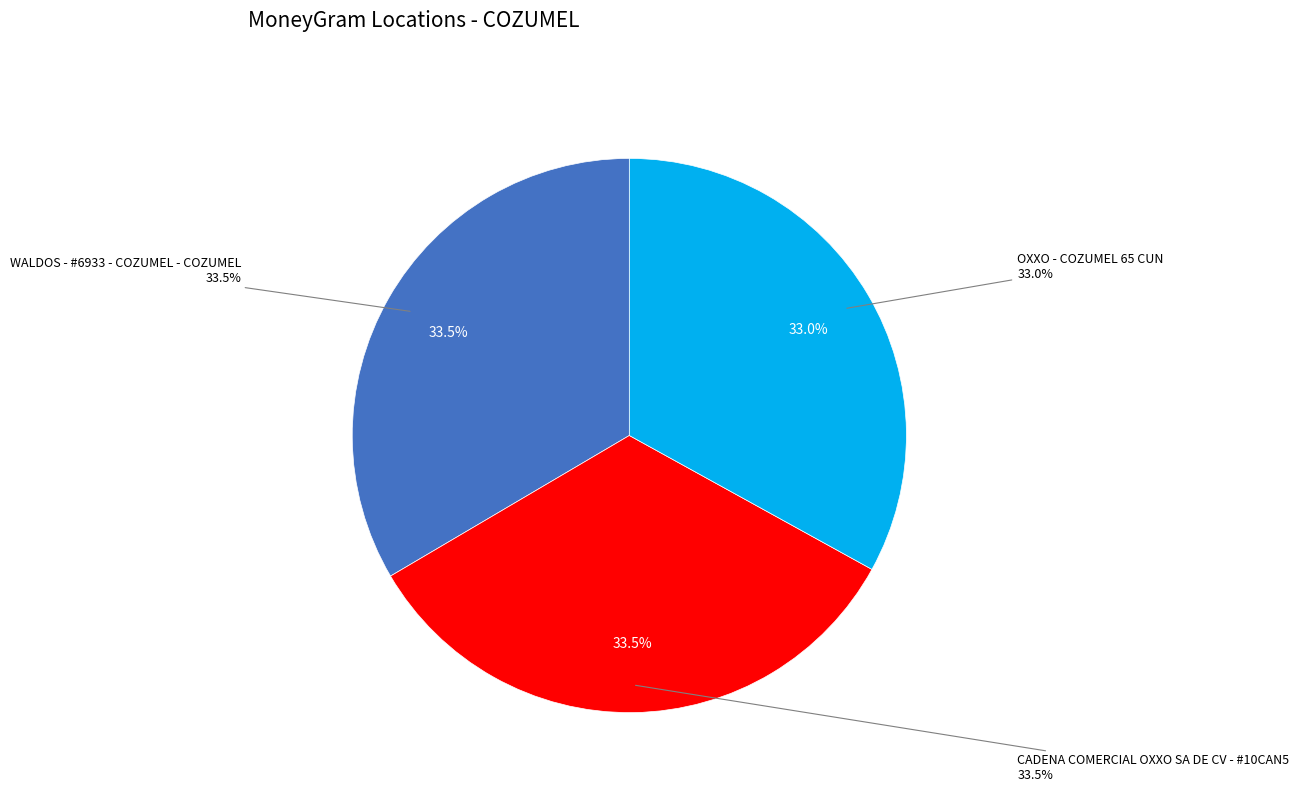

Count the number of slices in the pie.

3